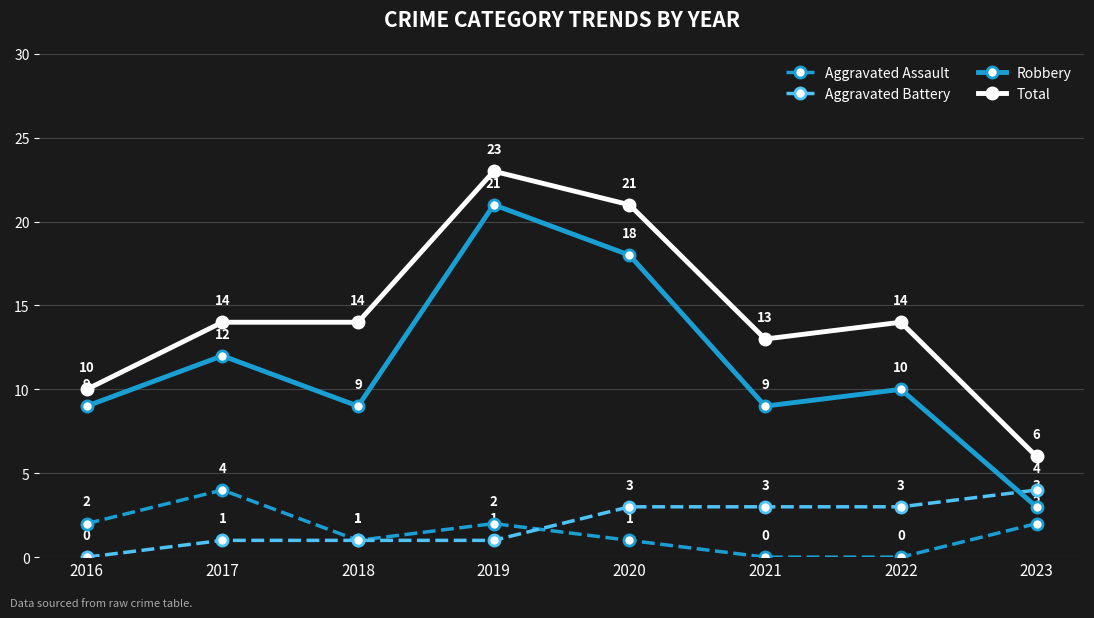

True or false: Aggravated Battery and Robbery cross at least once.

True